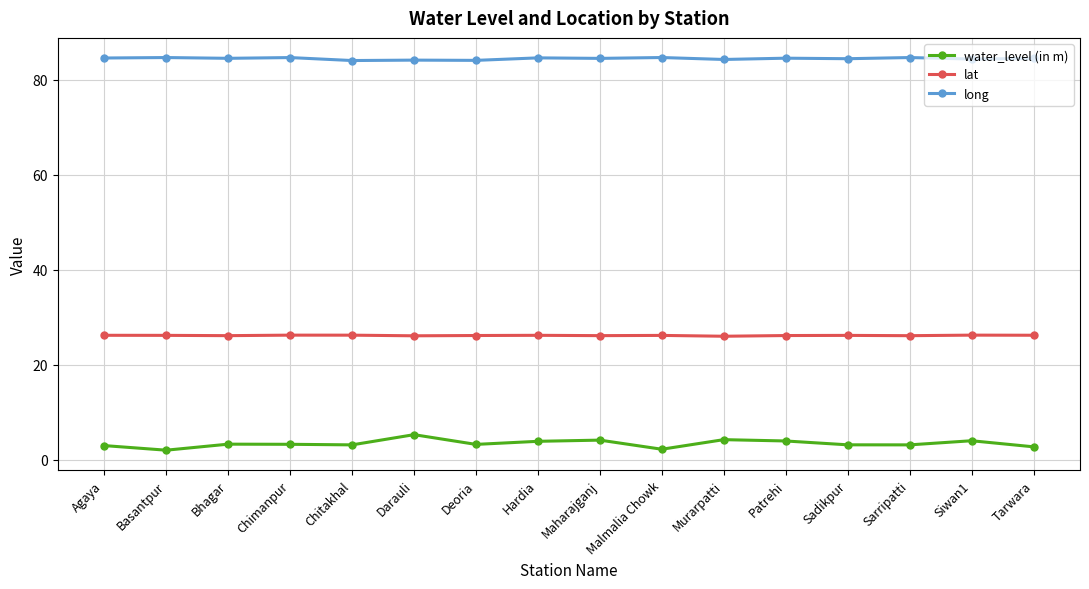

What is the minimum value shown in the chart?

2.0